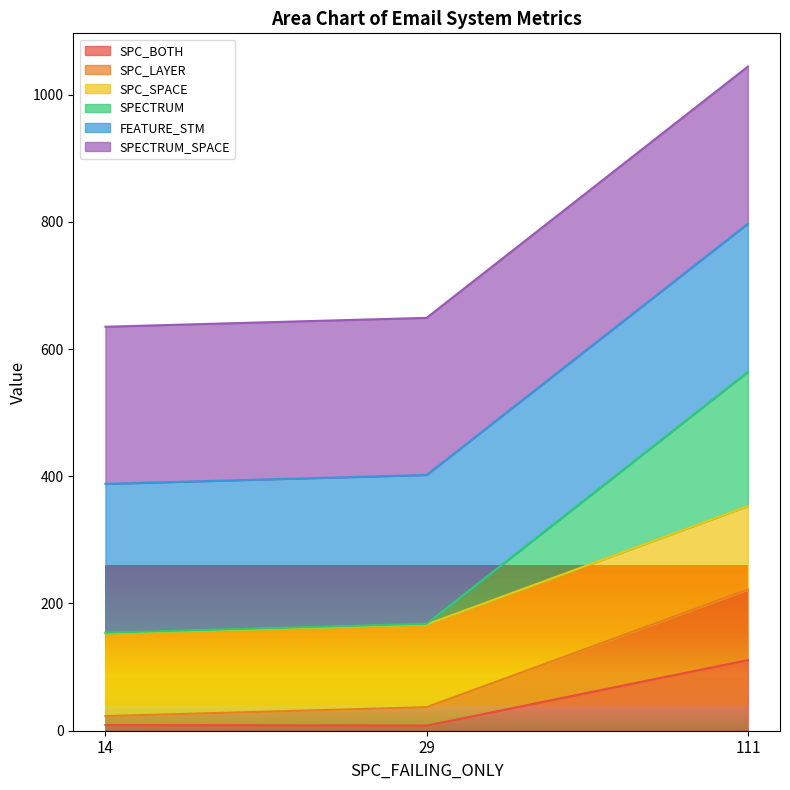

Which category has the highest value in the SPC_BOTH series?

111